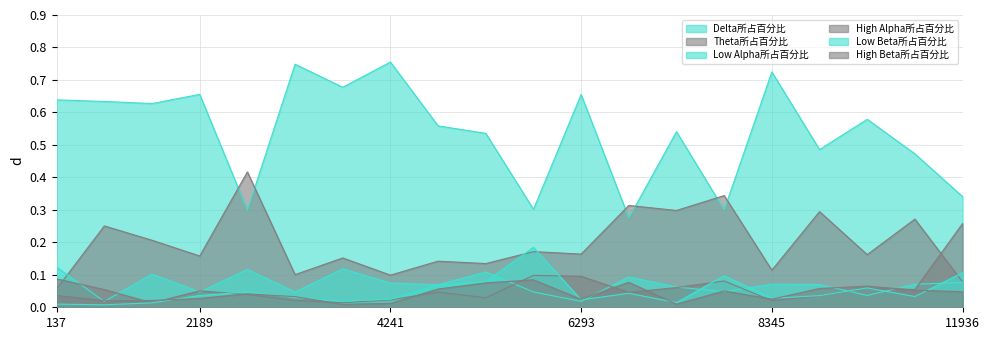

True or false: Theta所占百分比 has more than 0 points higher than both neighbors.

True